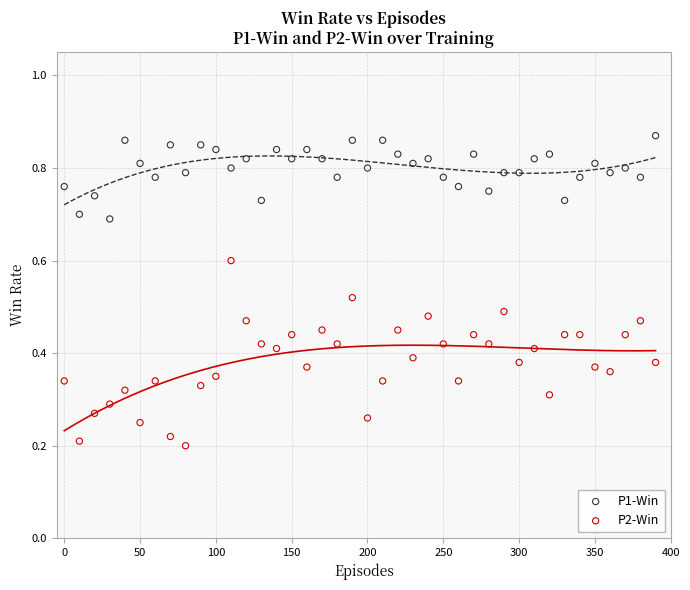

Across all data points, what is the range of X values (max minus min)?

390.0